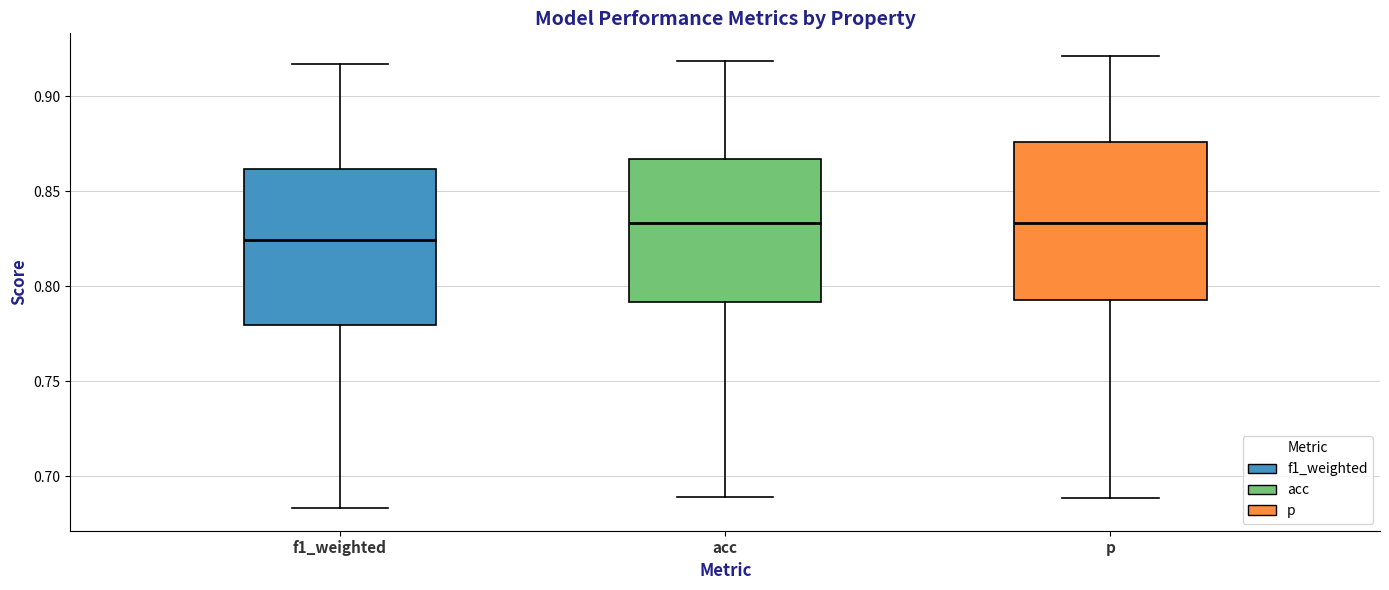

Reading left to right, transcribe this box plot: for each box, give where its median line is, the range the box spans, and where its two whiskers end, as read against the y-axis. The values are not printed on the chart, so give them approximately, as read against the axis.

f1_weighted: median 0.825, box 0.780 to 0.860, whiskers 0.685 to 0.915
acc: median 0.835, box 0.790 to 0.865, whiskers 0.690 to 0.920
p: median 0.835, box 0.790 to 0.875, whiskers 0.690 to 0.920